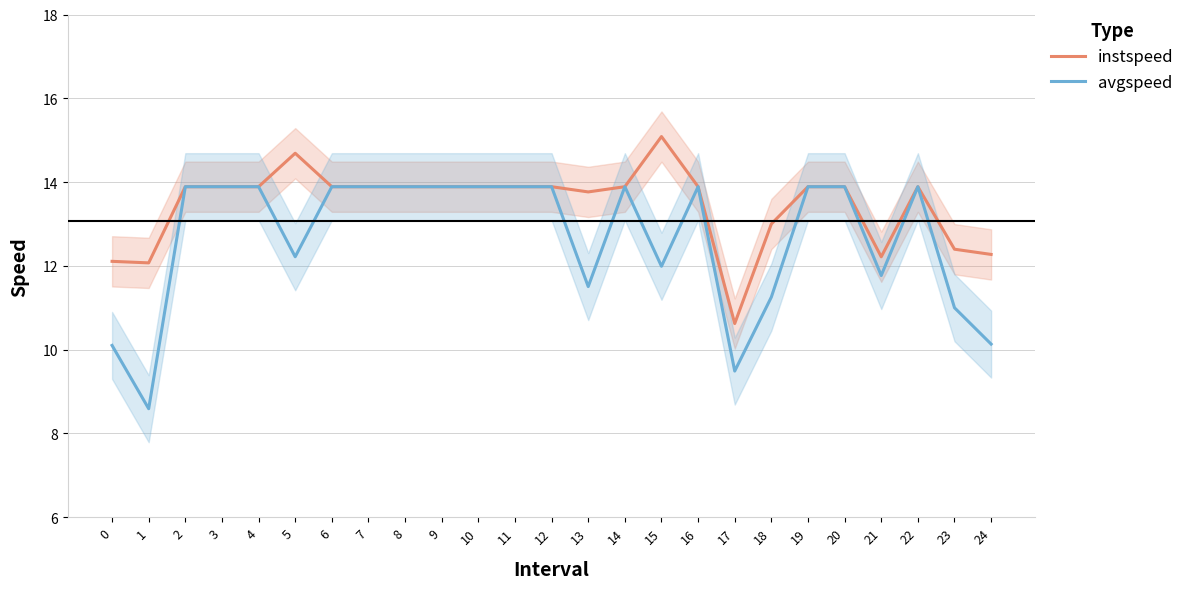

At which category is the sum across all series the highest?

2